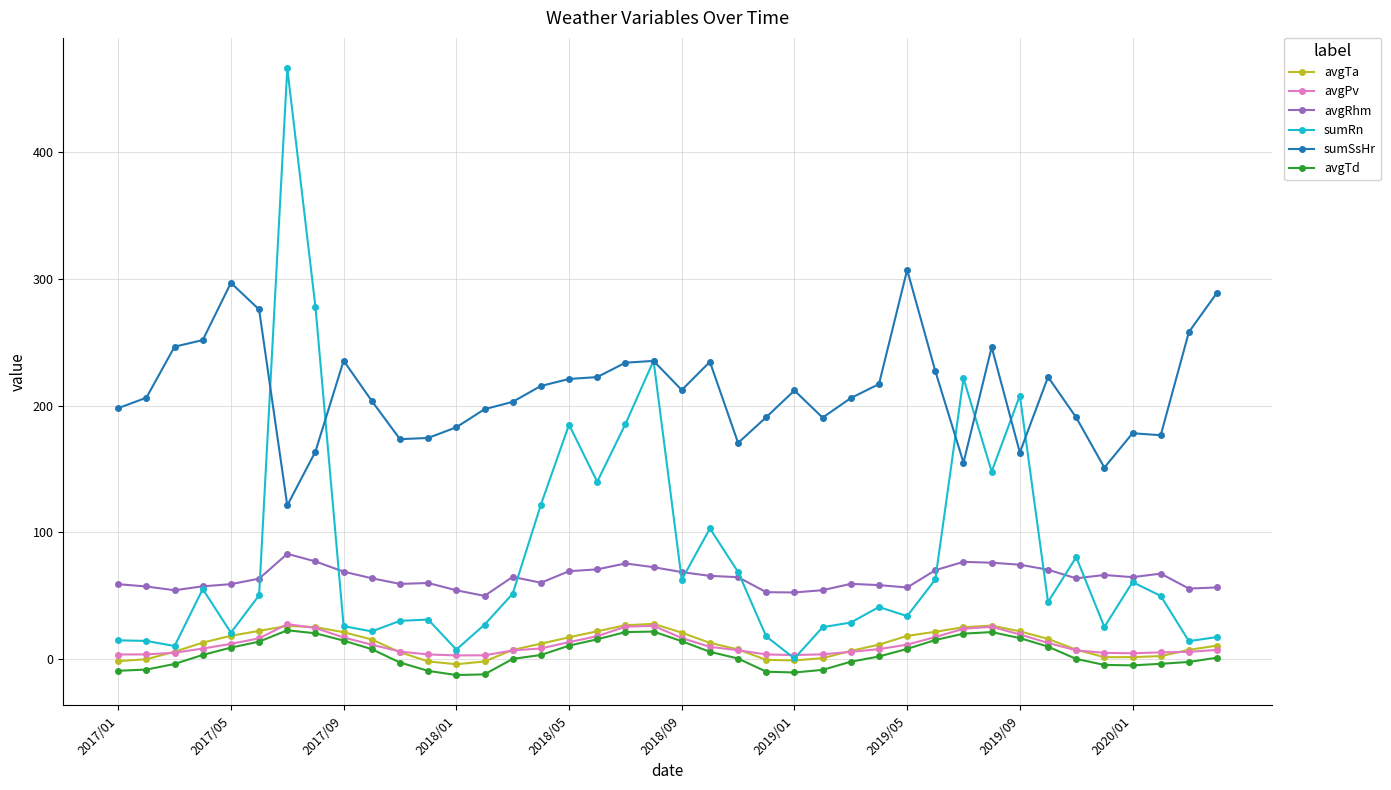

How many distinct data groups are displayed?

6